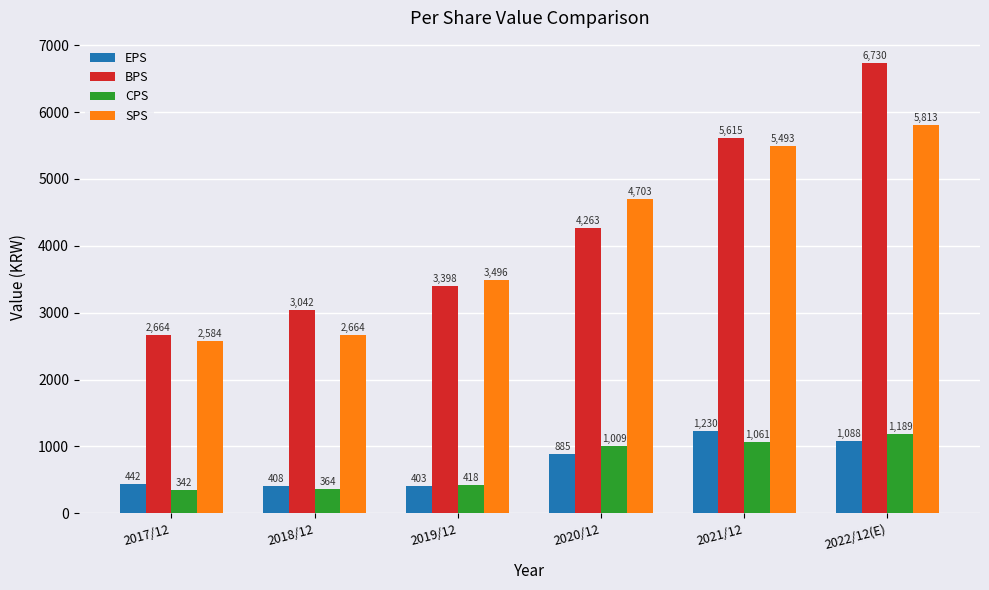

What is the difference between the maximum and minimum values in the SPS series?

3229